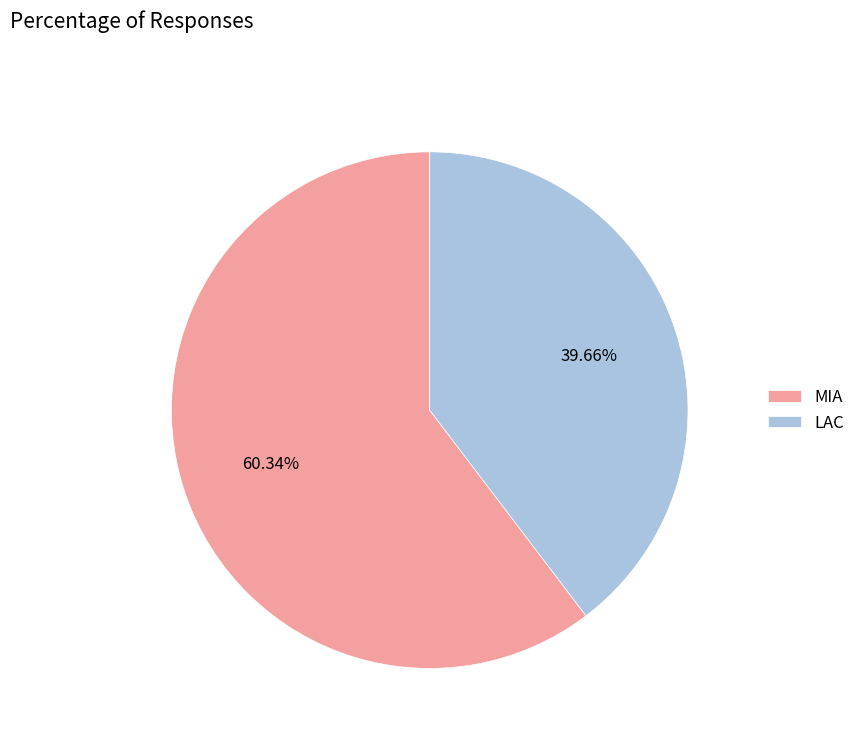

Rank the categories by value from highest to lowest.

MIA, LAC